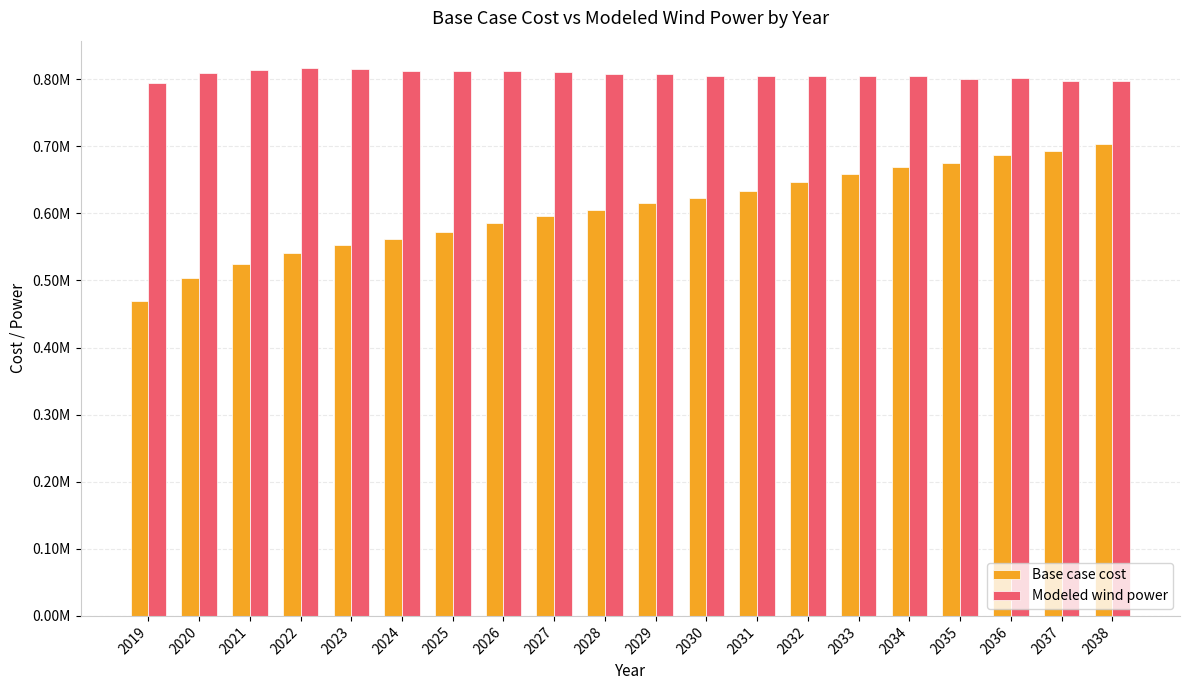

Which label corresponds to the largest value in the chart?

2022